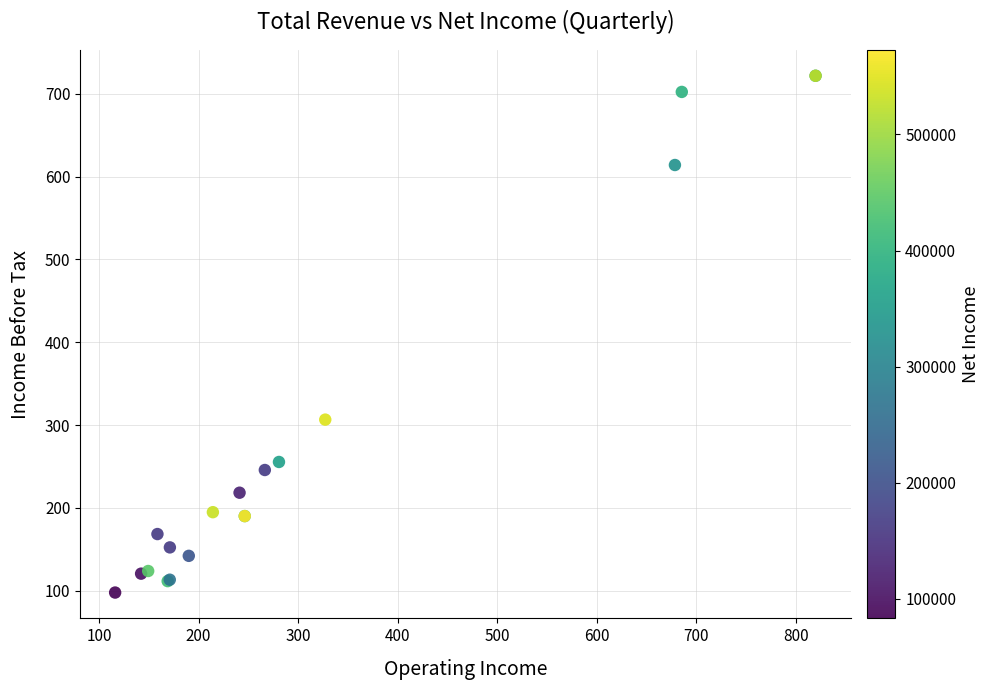

What Y value in the scatter plot is closest to 409?

306.6